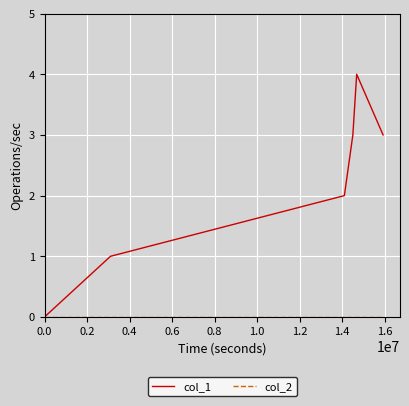

Which series has the largest total across all categories?

col_1